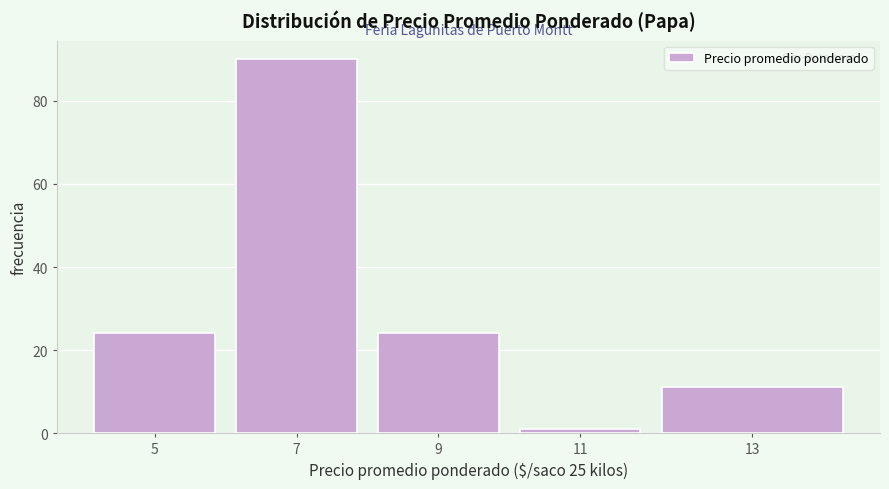

Reading left to right, list all the values displayed in this chart.

5=24	7=90	9=24	11=1	13=11